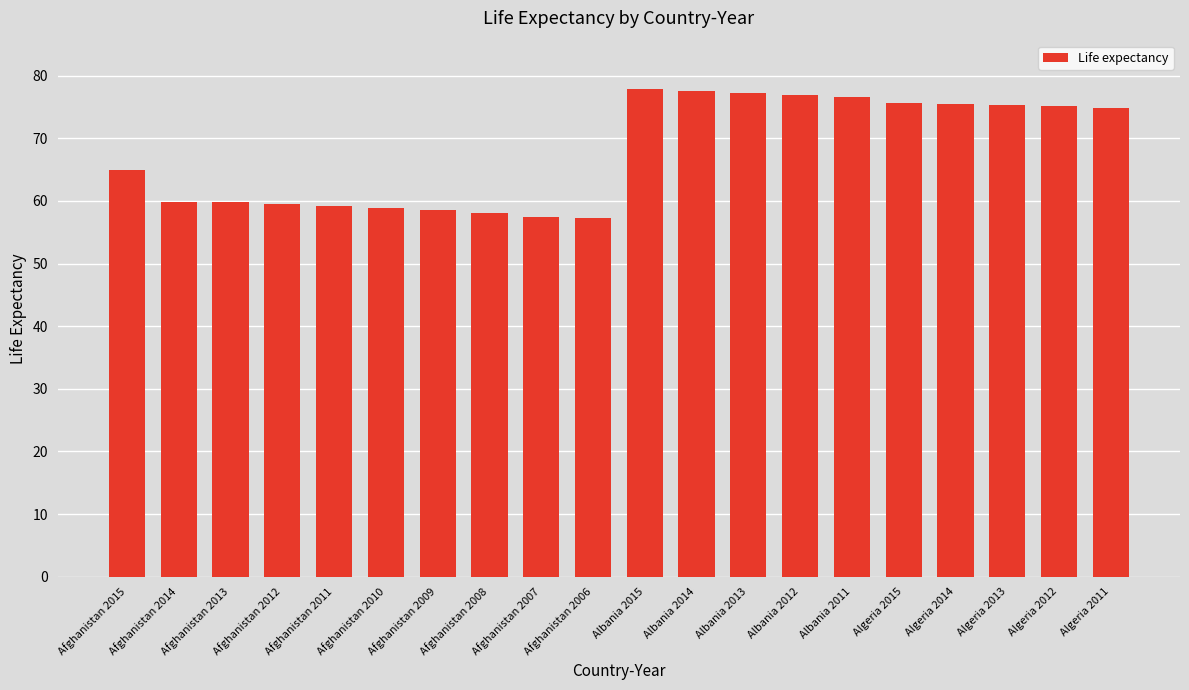

True or false: the data shows 59.2 at Afghanistan 2011.

True